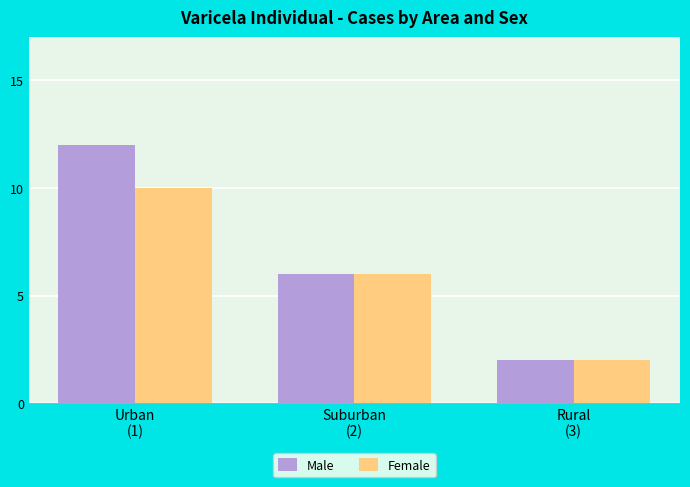

Is it true that Female equals 2 at Rural
(3)?

True